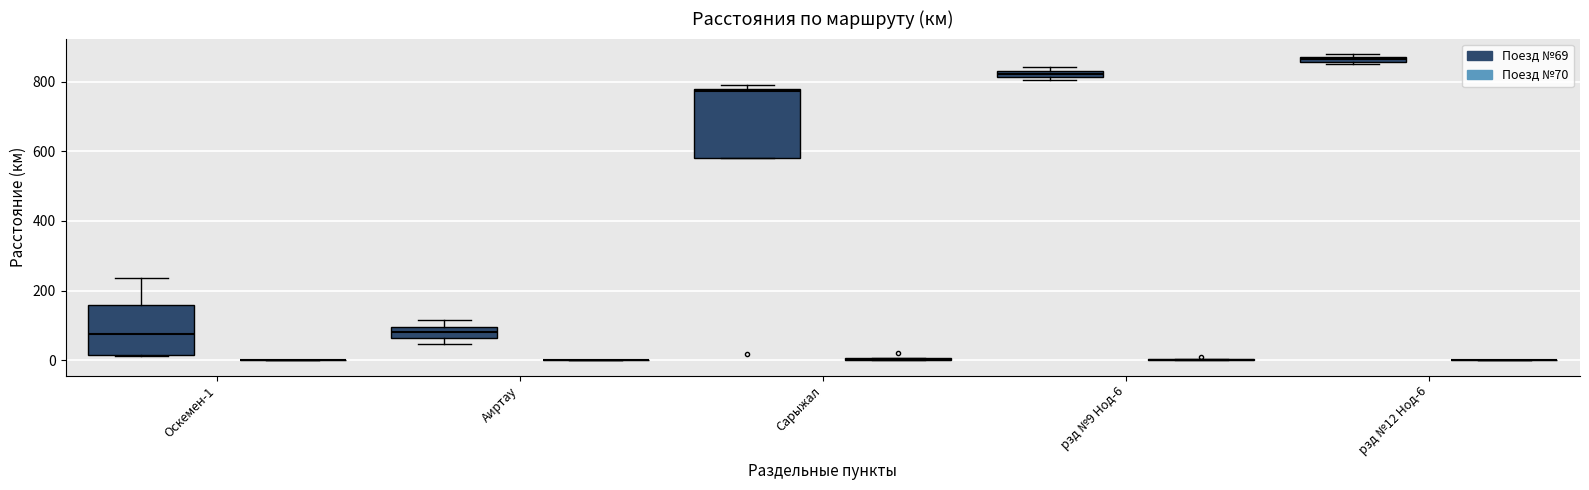

Which box is the tallest, from its lower edge to its upper edge?

Сарыжал (Поезд №69)